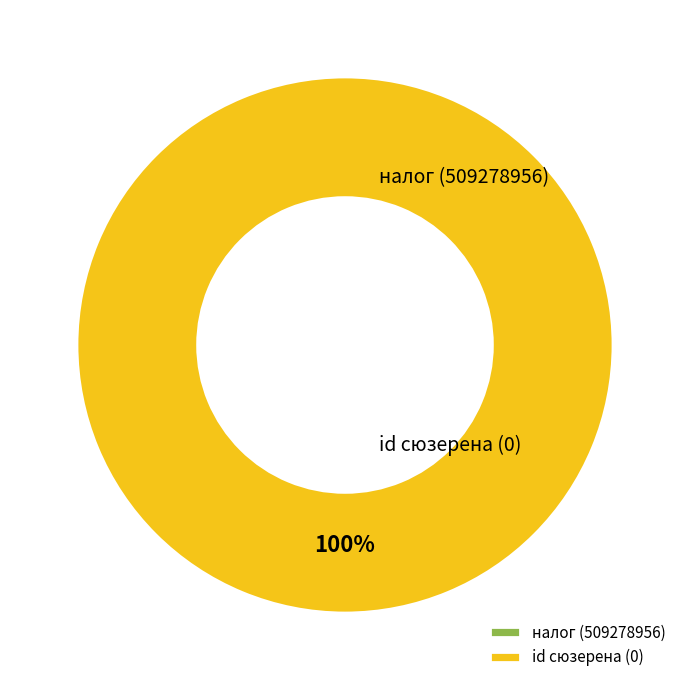

Does any single category account for the majority?

Yes